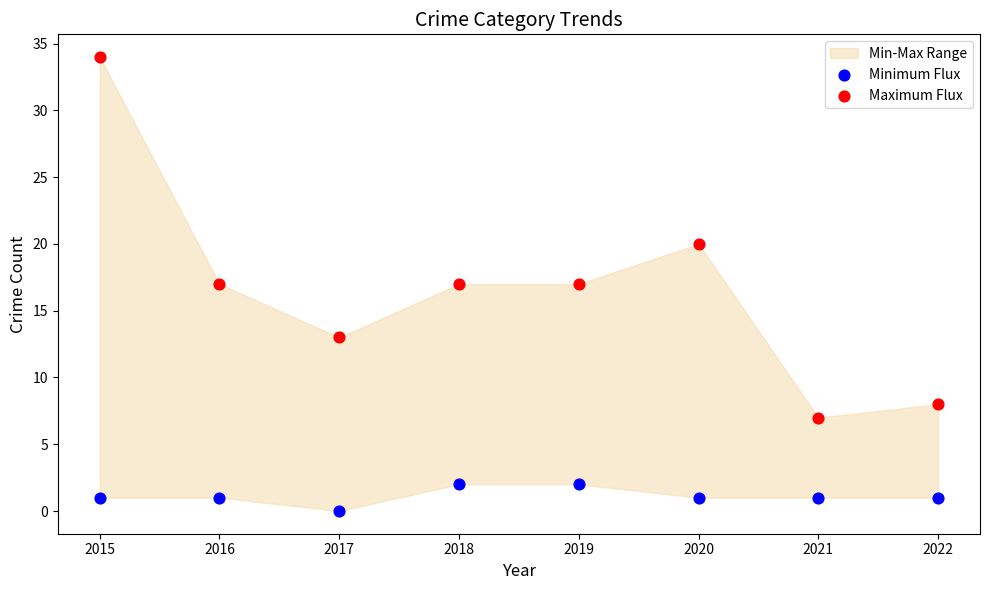

Which series has the largest Y range (max minus min)?

Maximum Flux